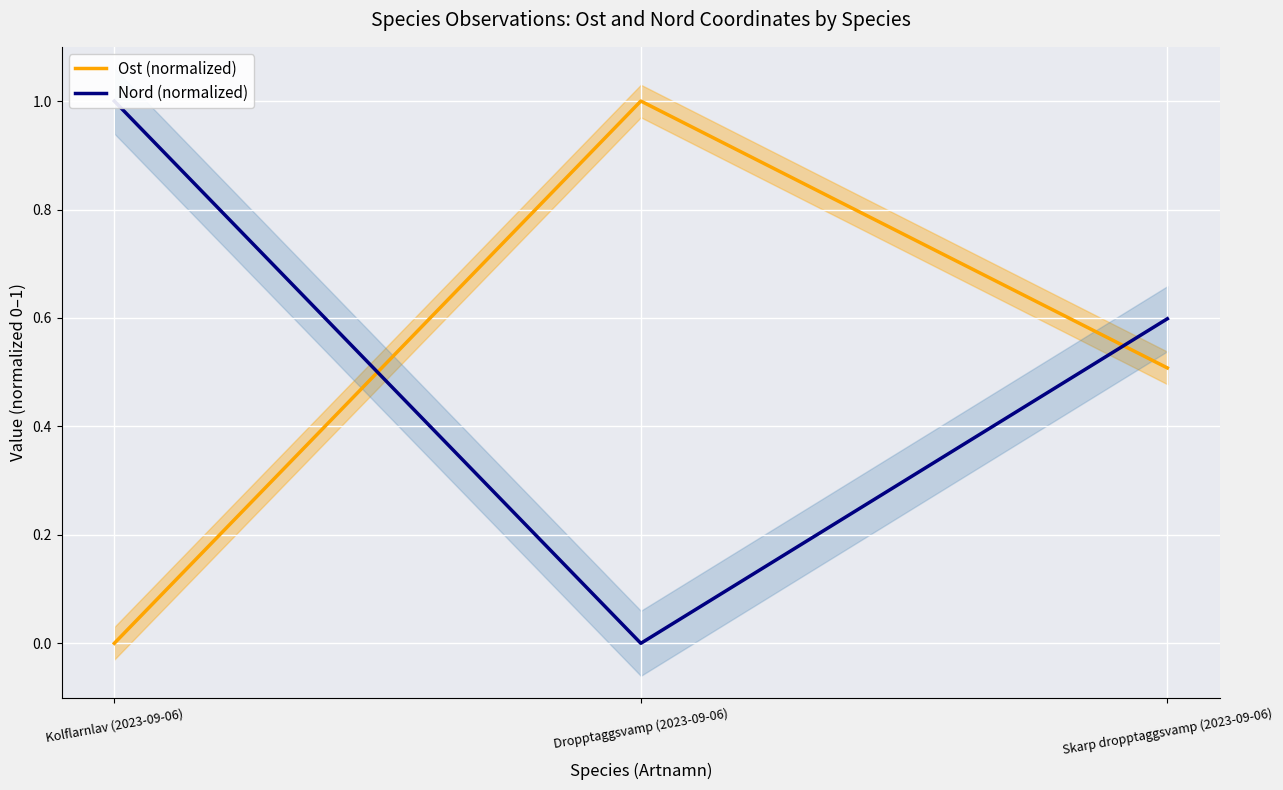

At Dropptaggsvamp (2023-09-06), list the series in order from largest to smallest.

Ost (normalized), Nord (normalized)